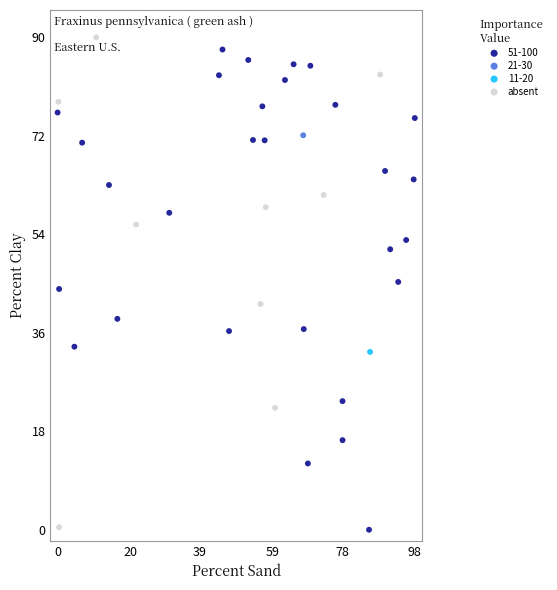

What are all the series names shown in the legend?

51-100, 21-30, 11-20, absent